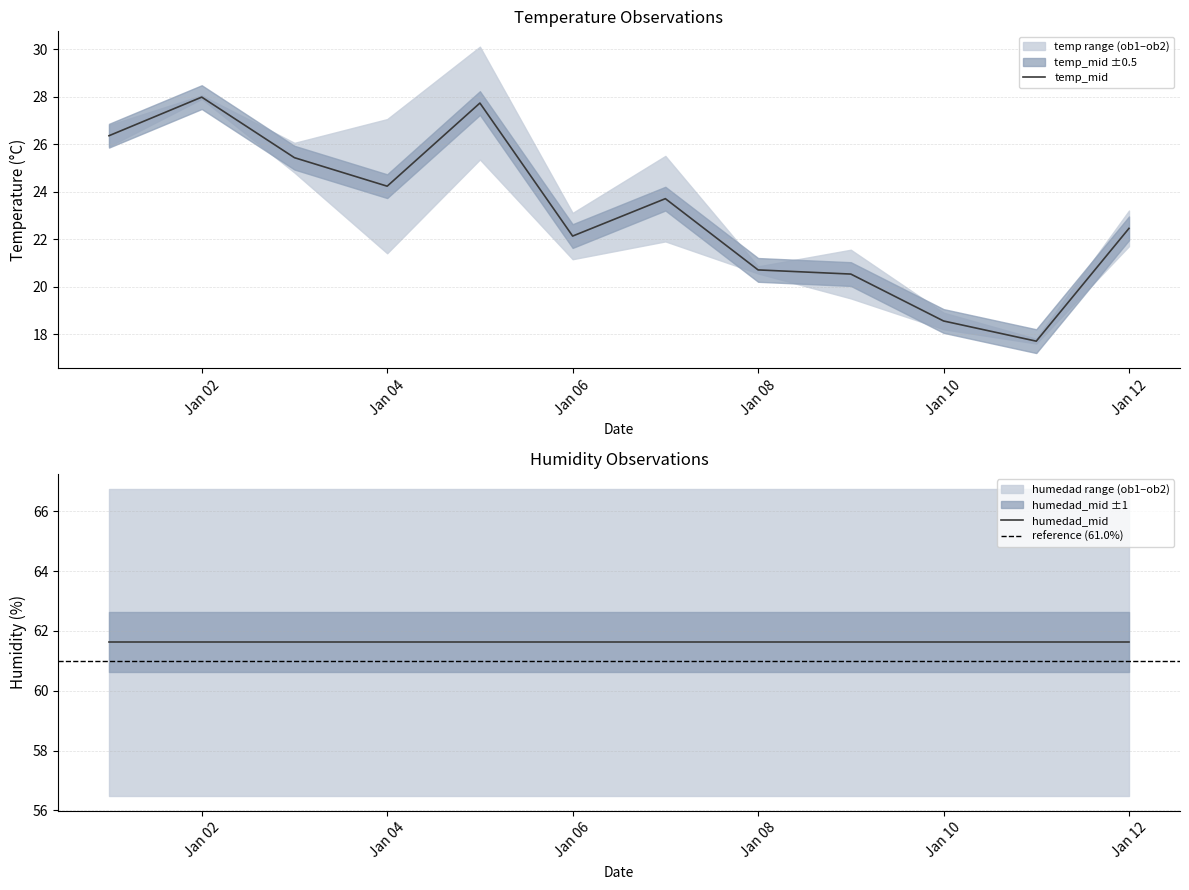

What is the difference between the highest and lowest values at 1970-01-01?

40.8